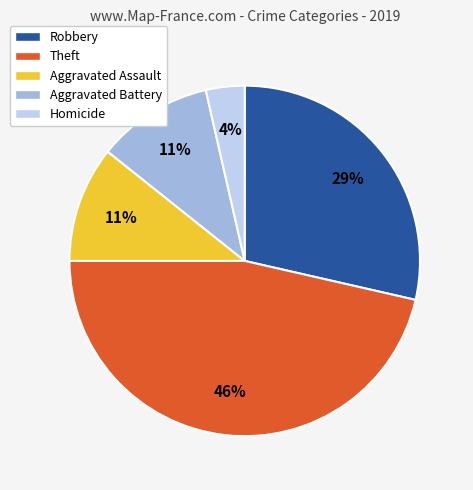

The Robbery slice represents 35% of the pie. True or false?

False